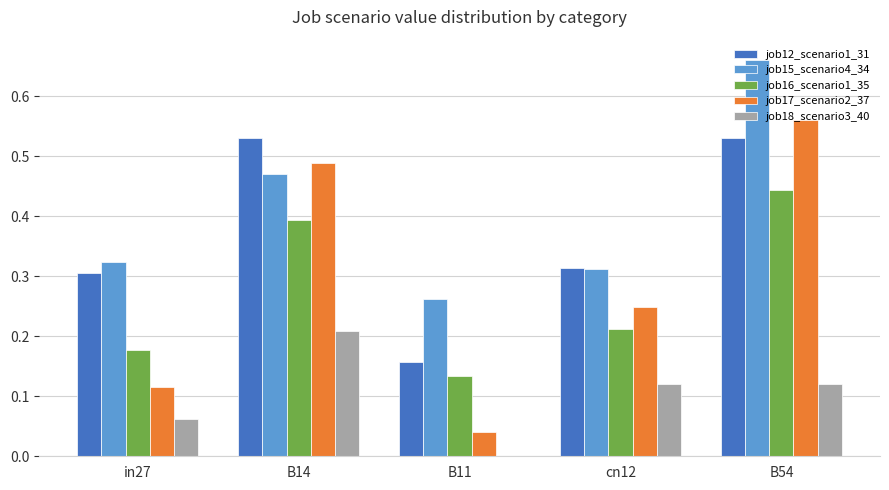

Is it true that job15_scenario4_34 equals 0.3 at B11?

True